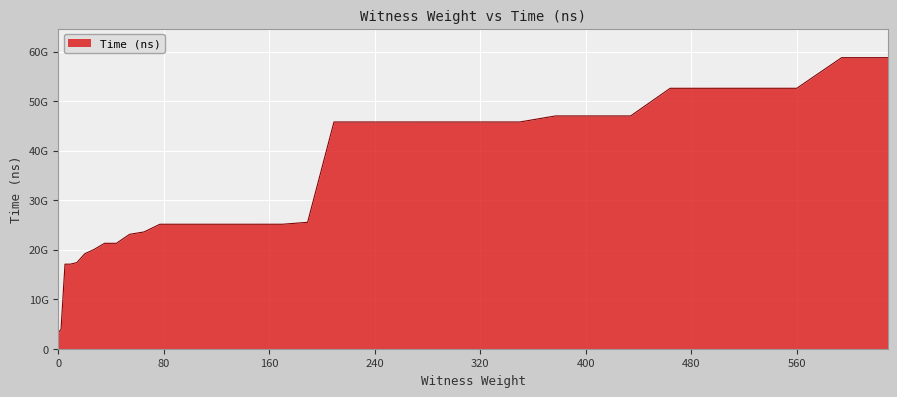

Where does the data first go above 25134280400?

189